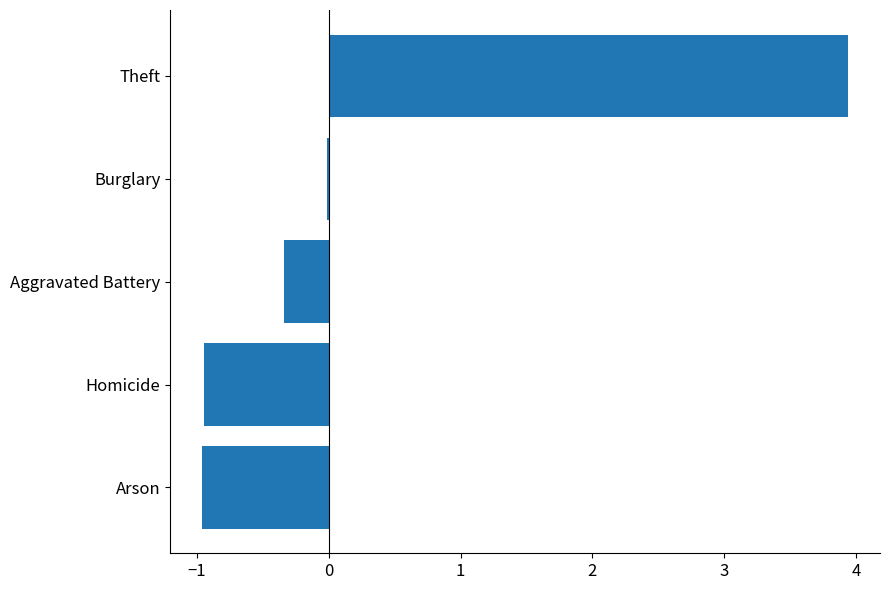

The chart shows a value of -0.2 at Homicide. True or false?

False